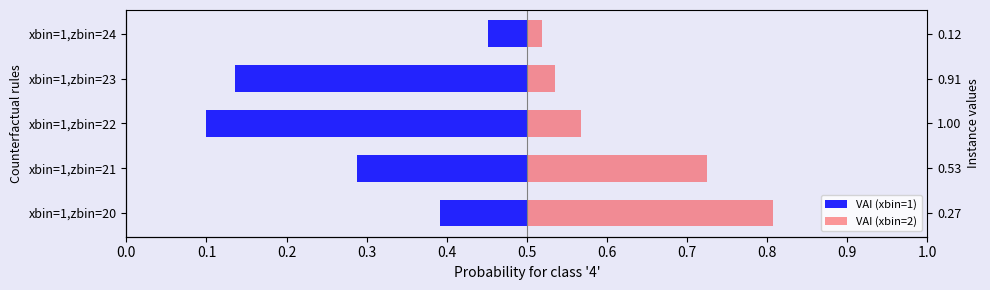

Is the value of VAI (xbin=1) at 0.0 greater than the value of VAI (xbin=2) at 0.1?

No